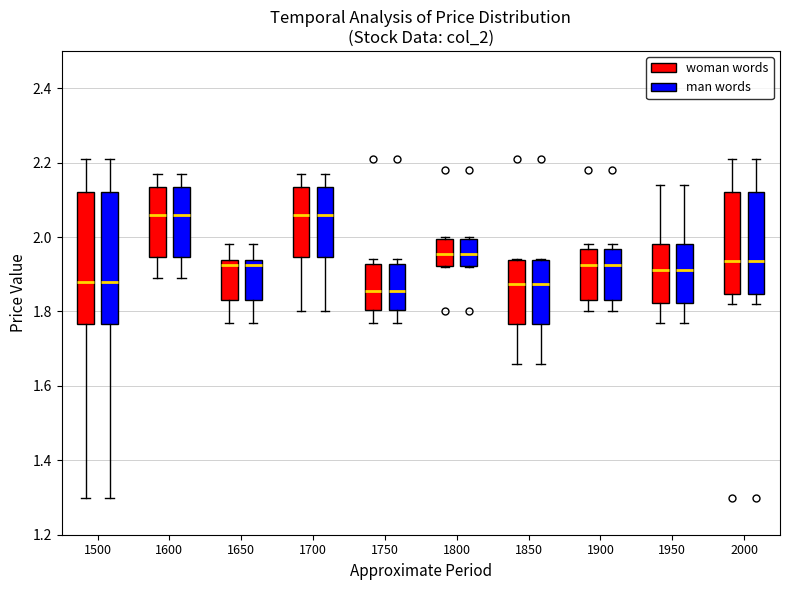

Where is the lower edge of the box for 1800 (man words) on the y-axis? The values are not printed on the chart, so give them approximately, as read against the axis.

1.92